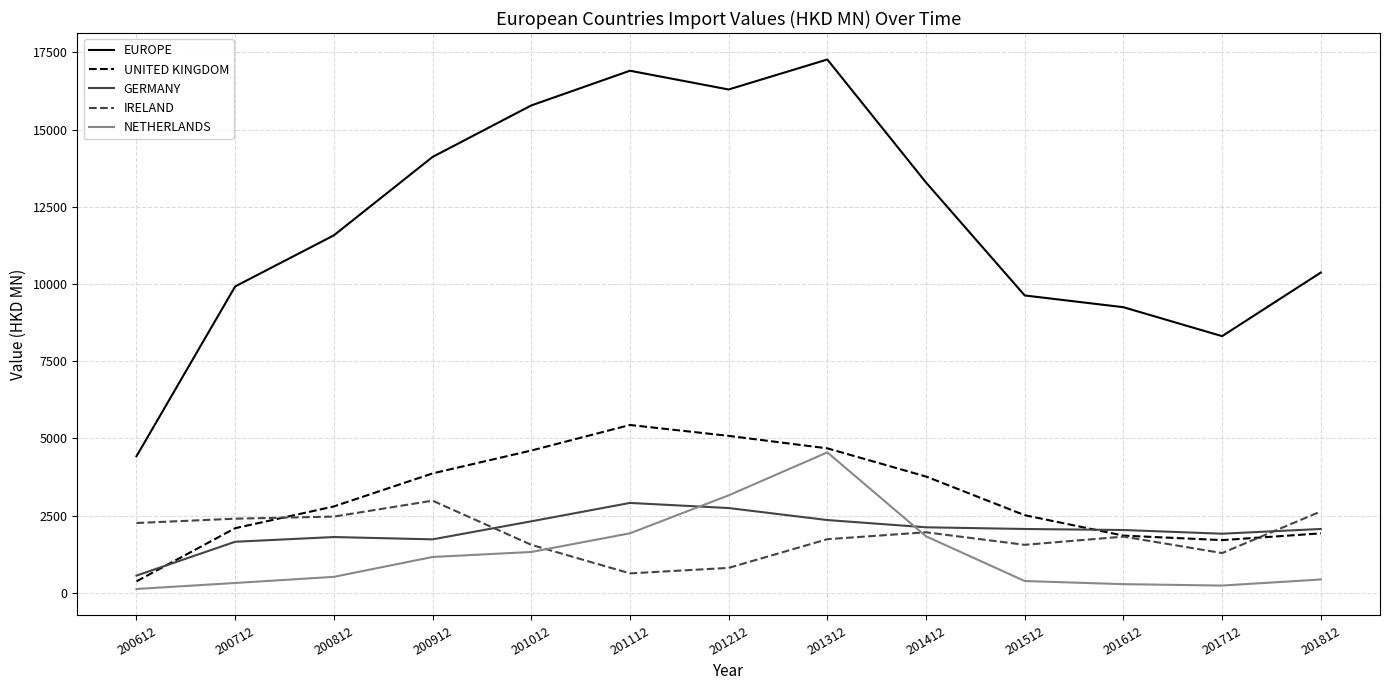

The NETHERLANDS series shows 315.3 at 200712. True or false?

True